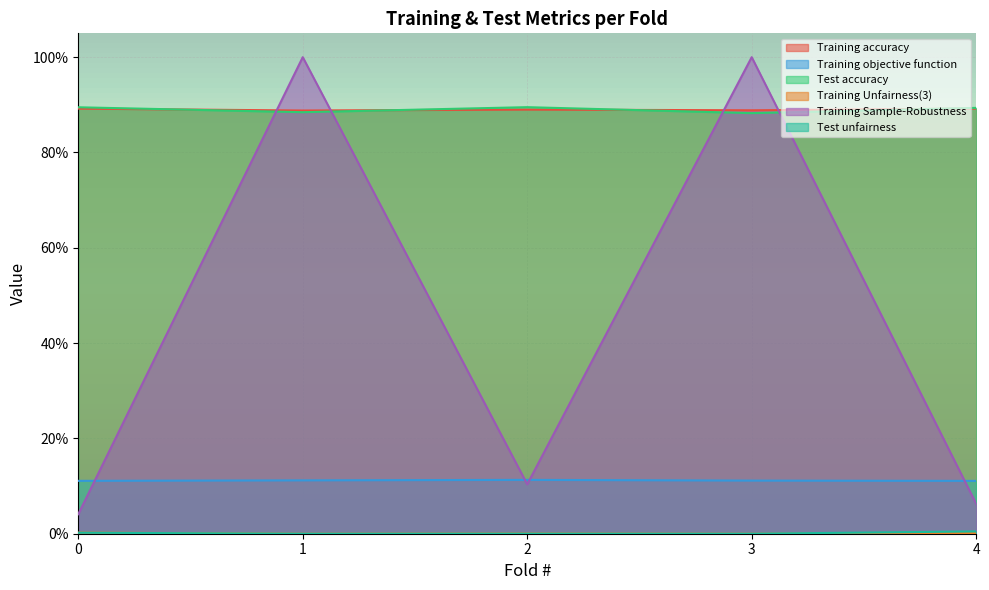

True or false: Test unfairness has a value of 0.0 at 2.

True